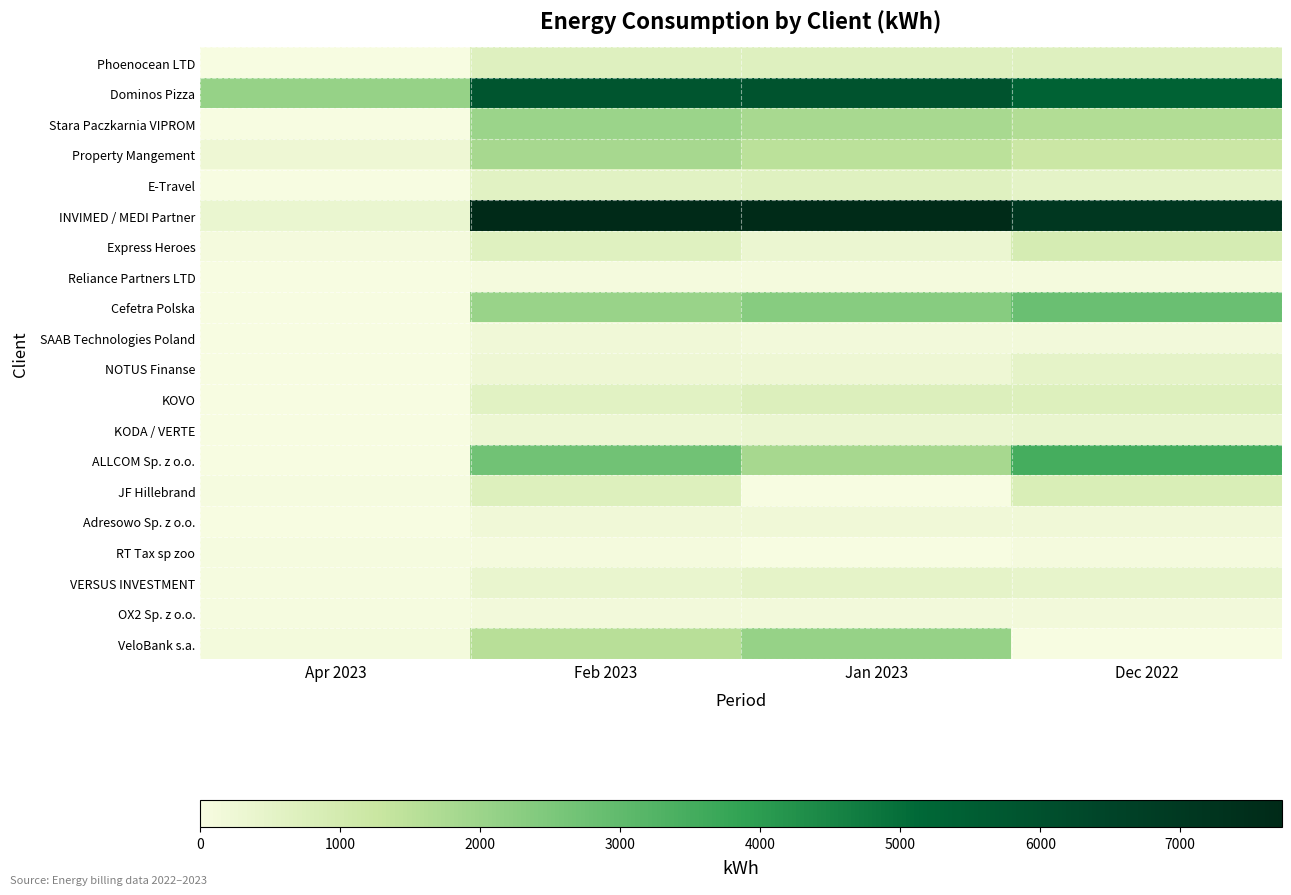

At which category is the sum across all series the highest?

Feb 2023